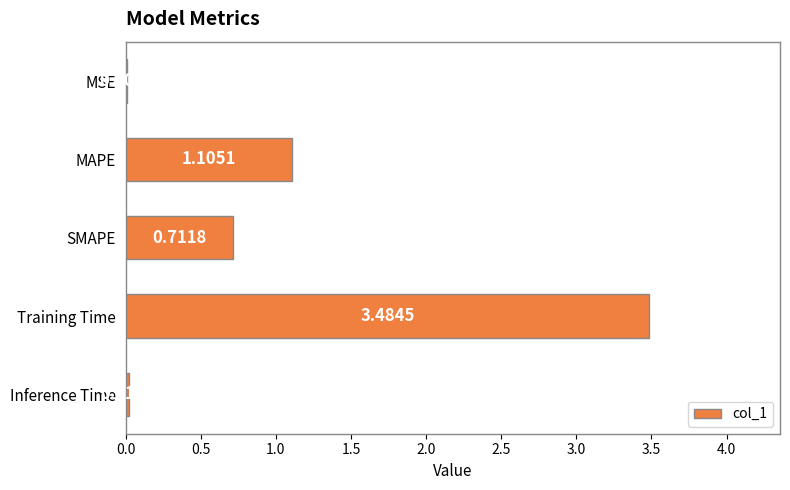

What is the average value?

1.1